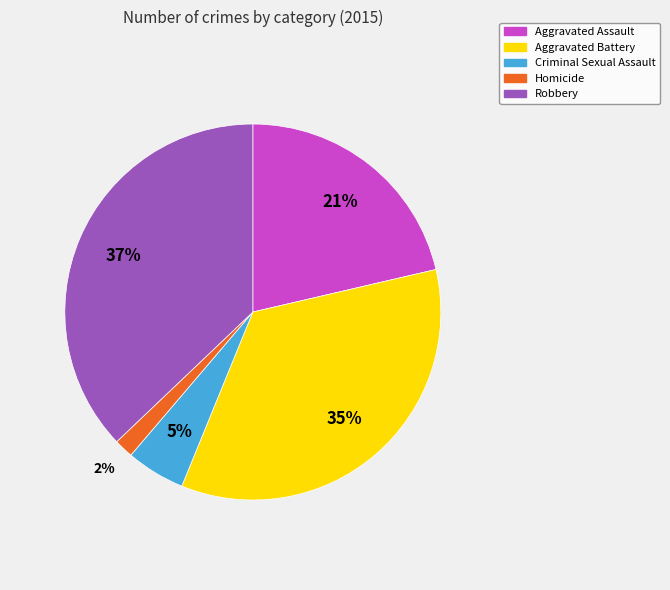

Is it true that Homicide is 12% of the pie?

False